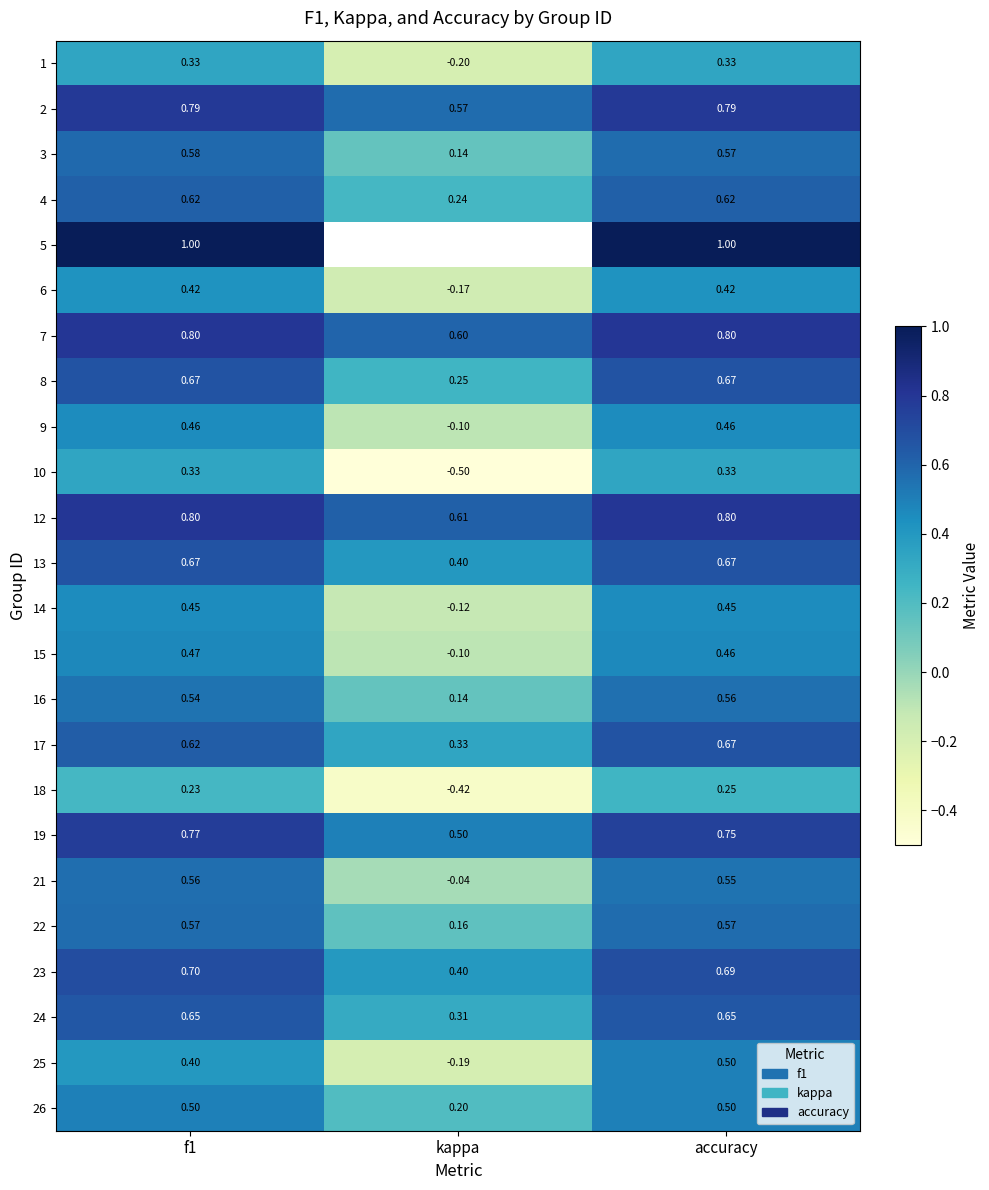

List the labels in order of 3 value, smallest first.

kappa, accuracy, f1